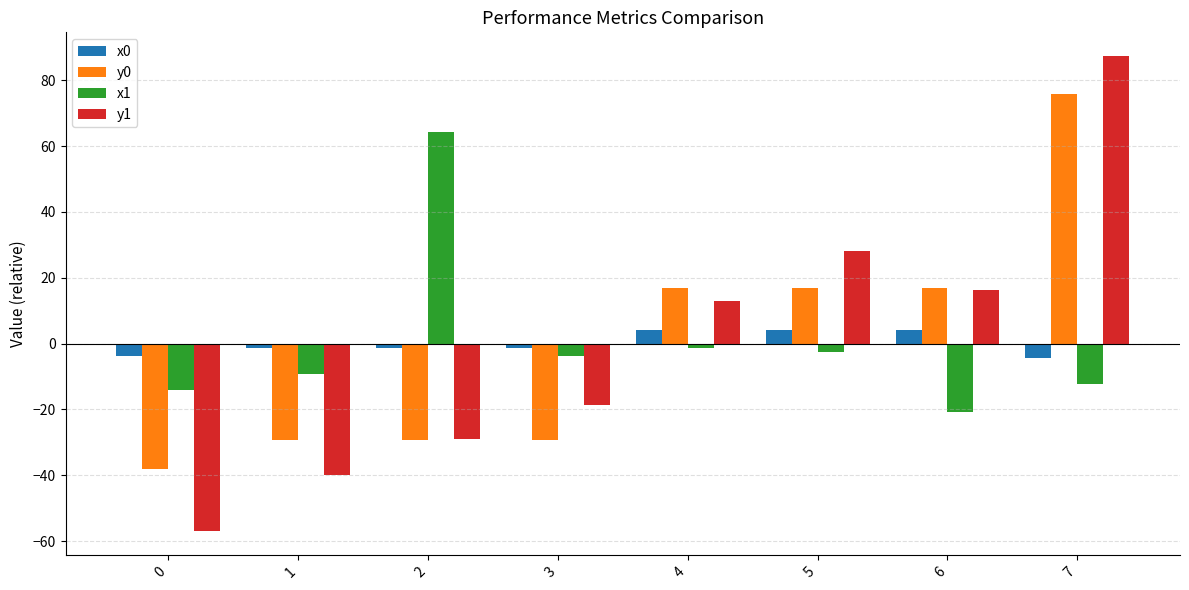

What is the maximum value for y0?

75.8